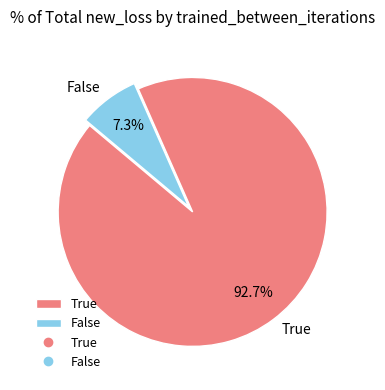

True or false: False accounts for 71% of the total.

False